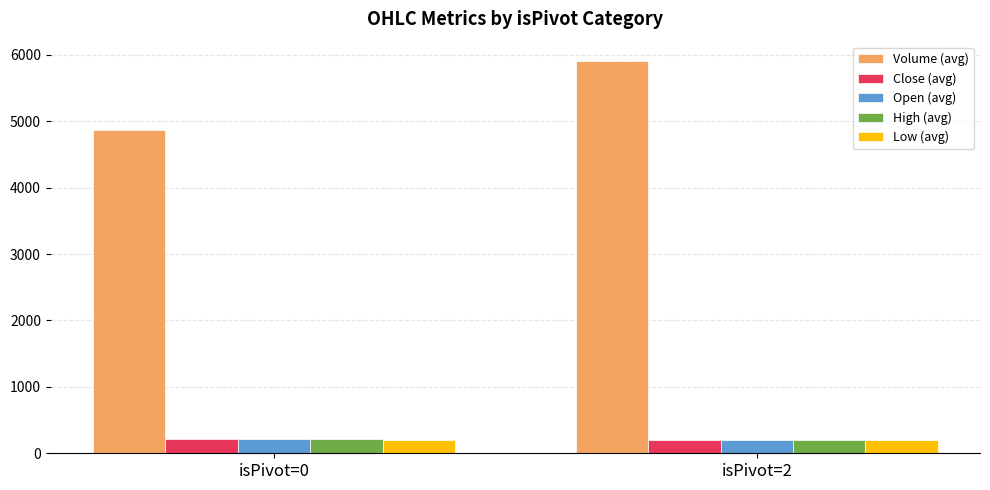

True or false: Close (avg) has a value of 211.2 at isPivot=0.

True